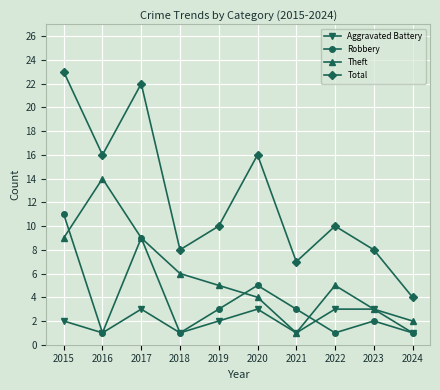

What is the value of the Robbery point at the 7th from the left?

3